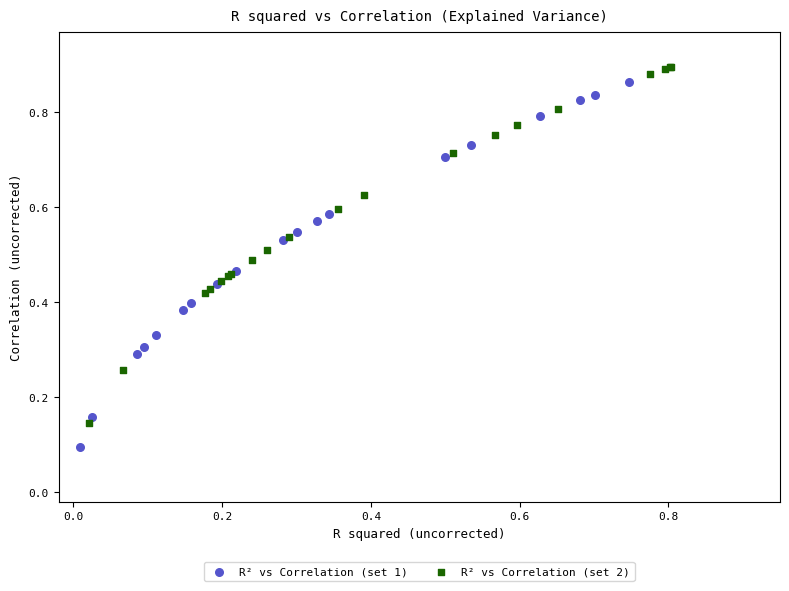

What are all the series names shown in the legend?

R² vs Correlation (set 1), R² vs Correlation (set 2)